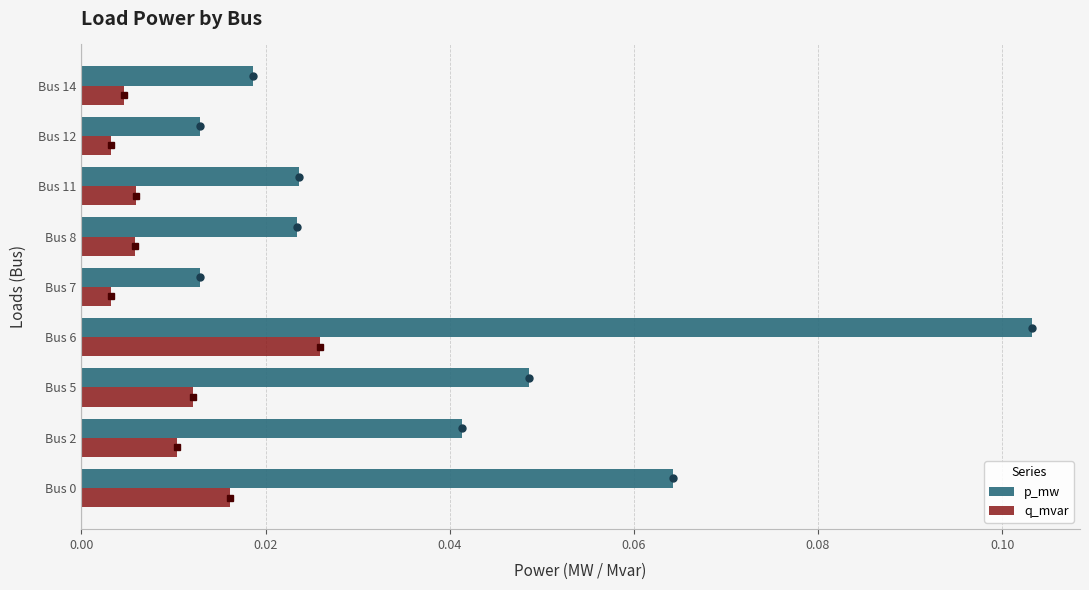

List the series in order of their peak value, lowest first.

q_mvar, p_mw